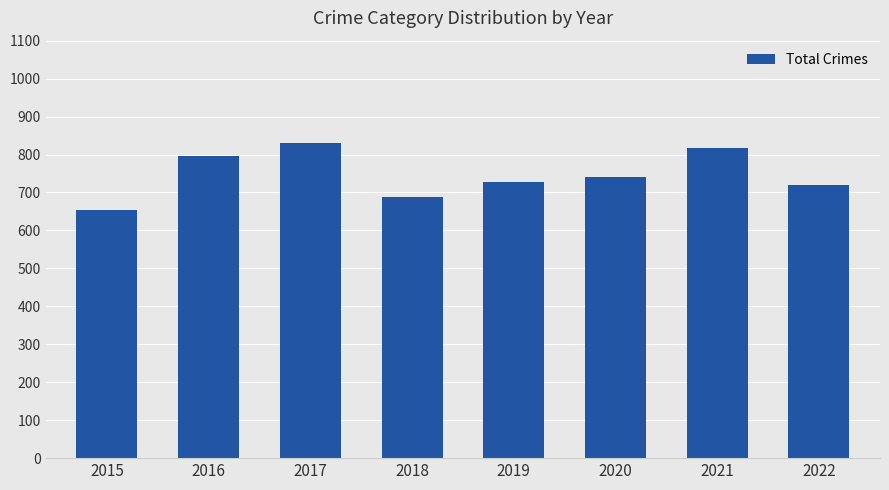

Which has a higher value, 2015 or 2021?

2021